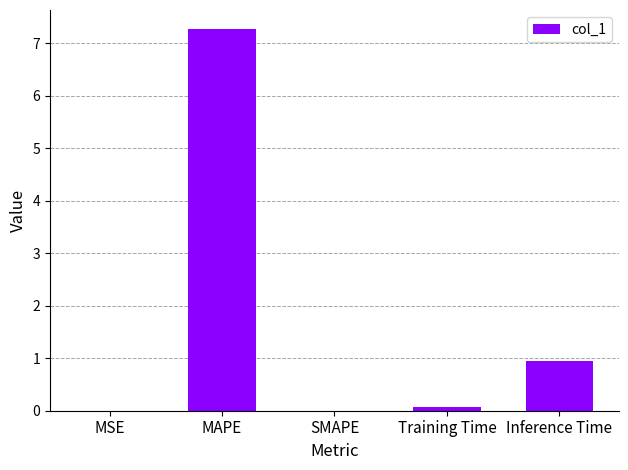

Read the value at Training Time.

0.1